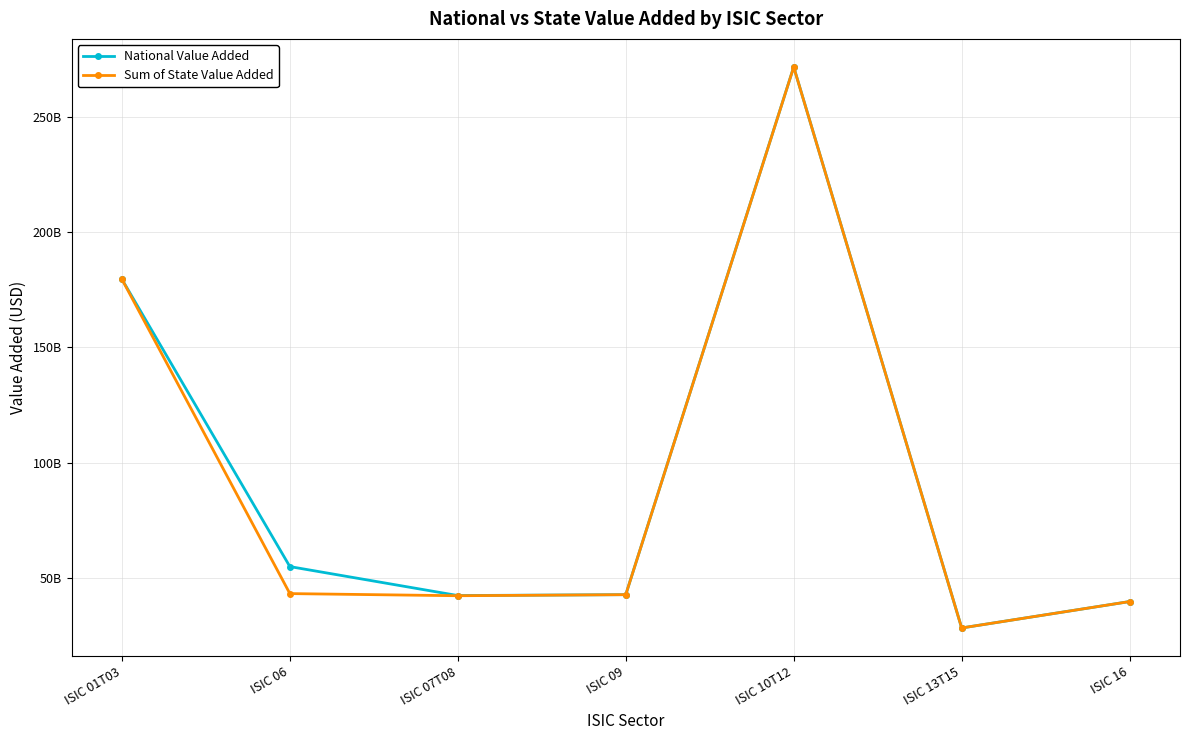

Is the value of National Value Added at ISIC 07T08 greater than the value of Sum of State Value Added at ISIC 16?

Yes